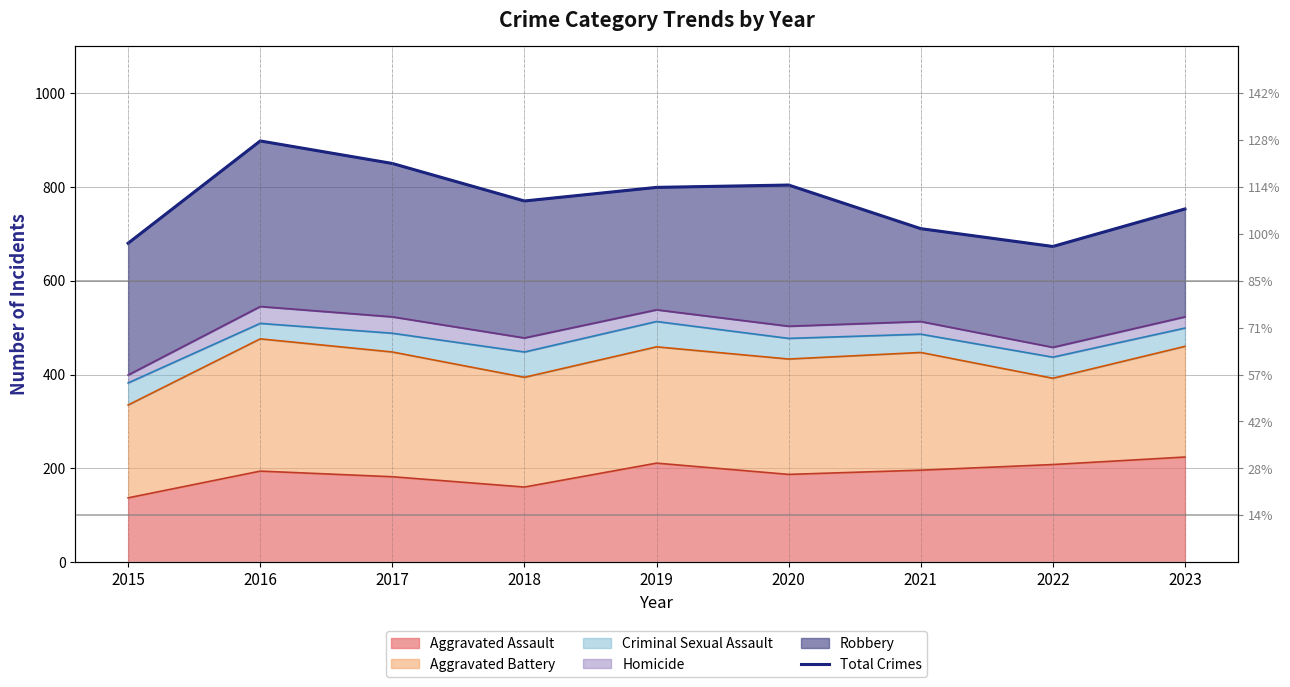

The value at 2018 is 770. True or false?

True